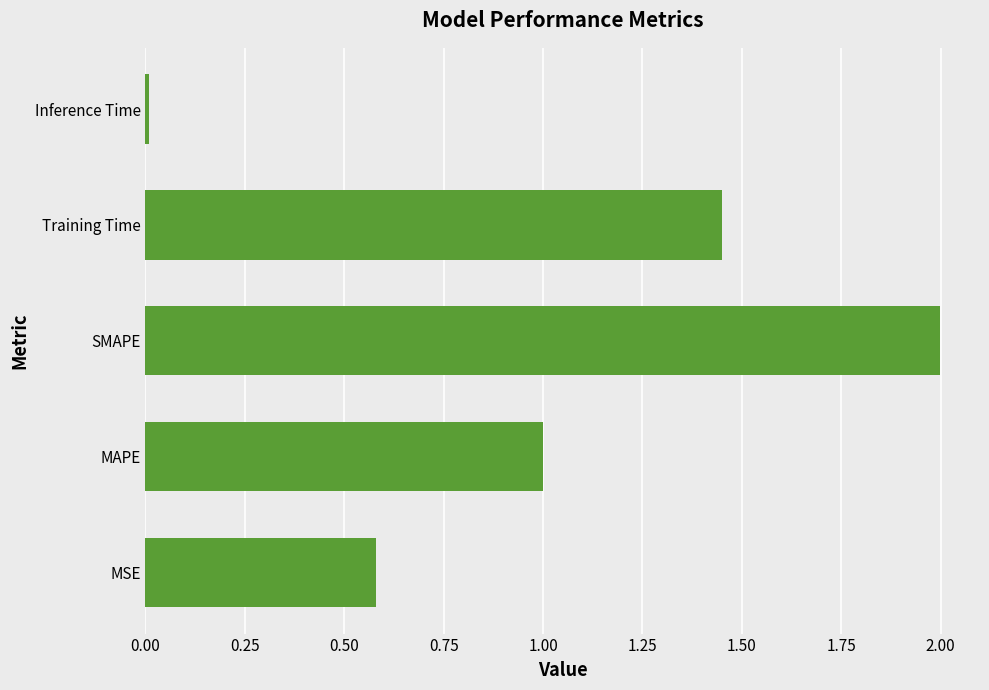

Are the bars grouped side by side (vs. stacked)?

No